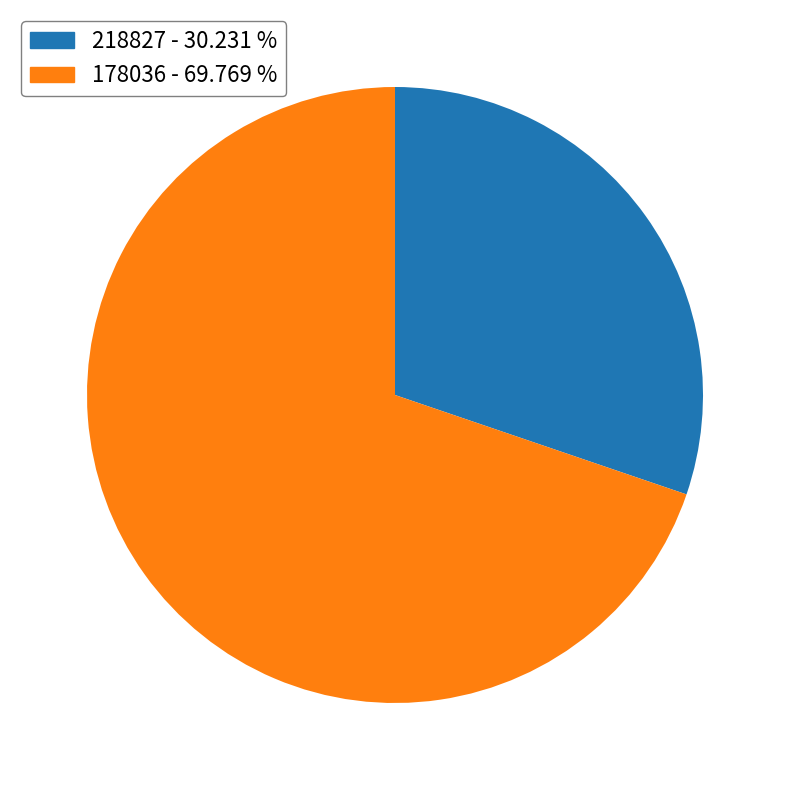

Is the sum of 218827 and 178036 greater than half?

Yes